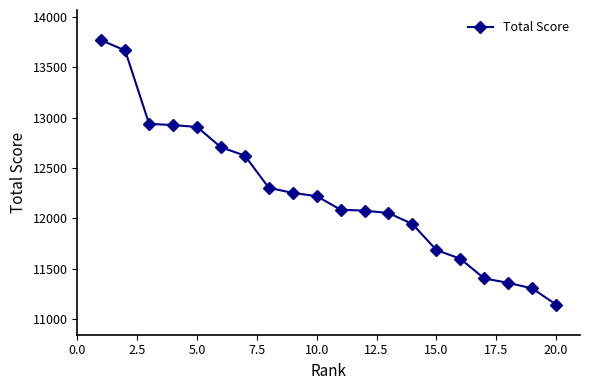

What is the smallest value displayed?

11145